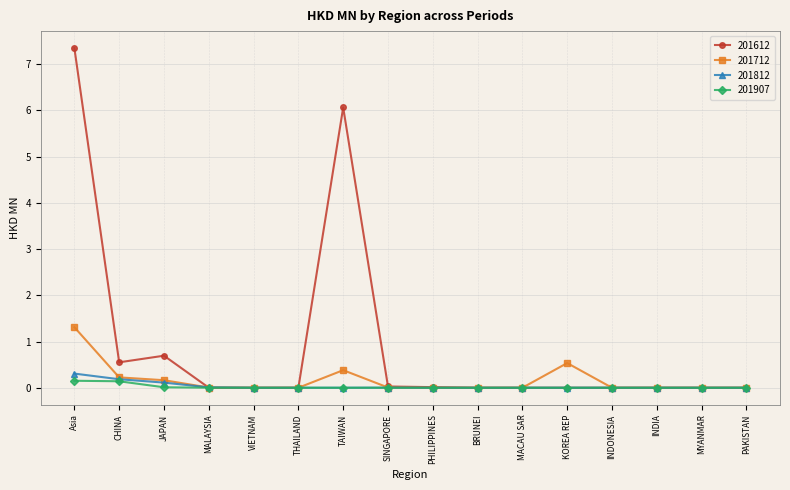

What is the maximum value shown in the chart?

7.3